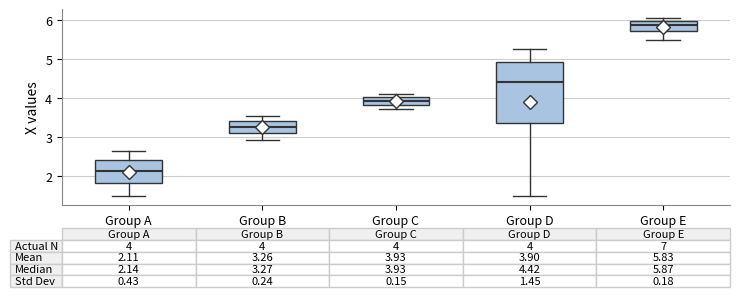

Which box has the lowest median line?

Group A